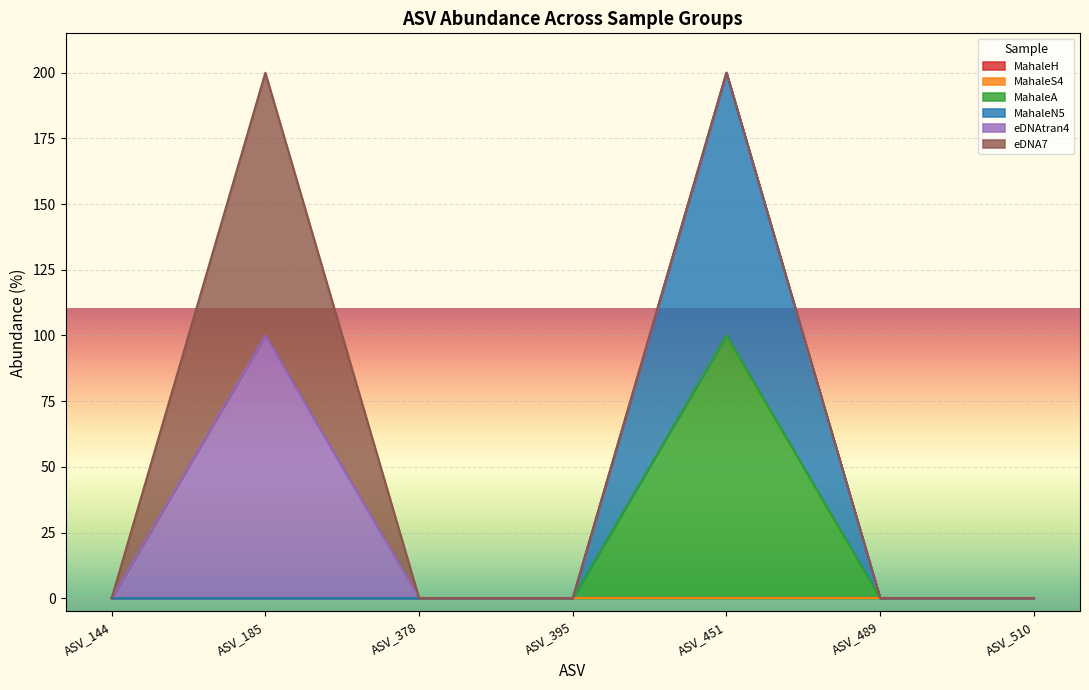

True or false: eDNAtran4 and MahaleA cross at least once.

False